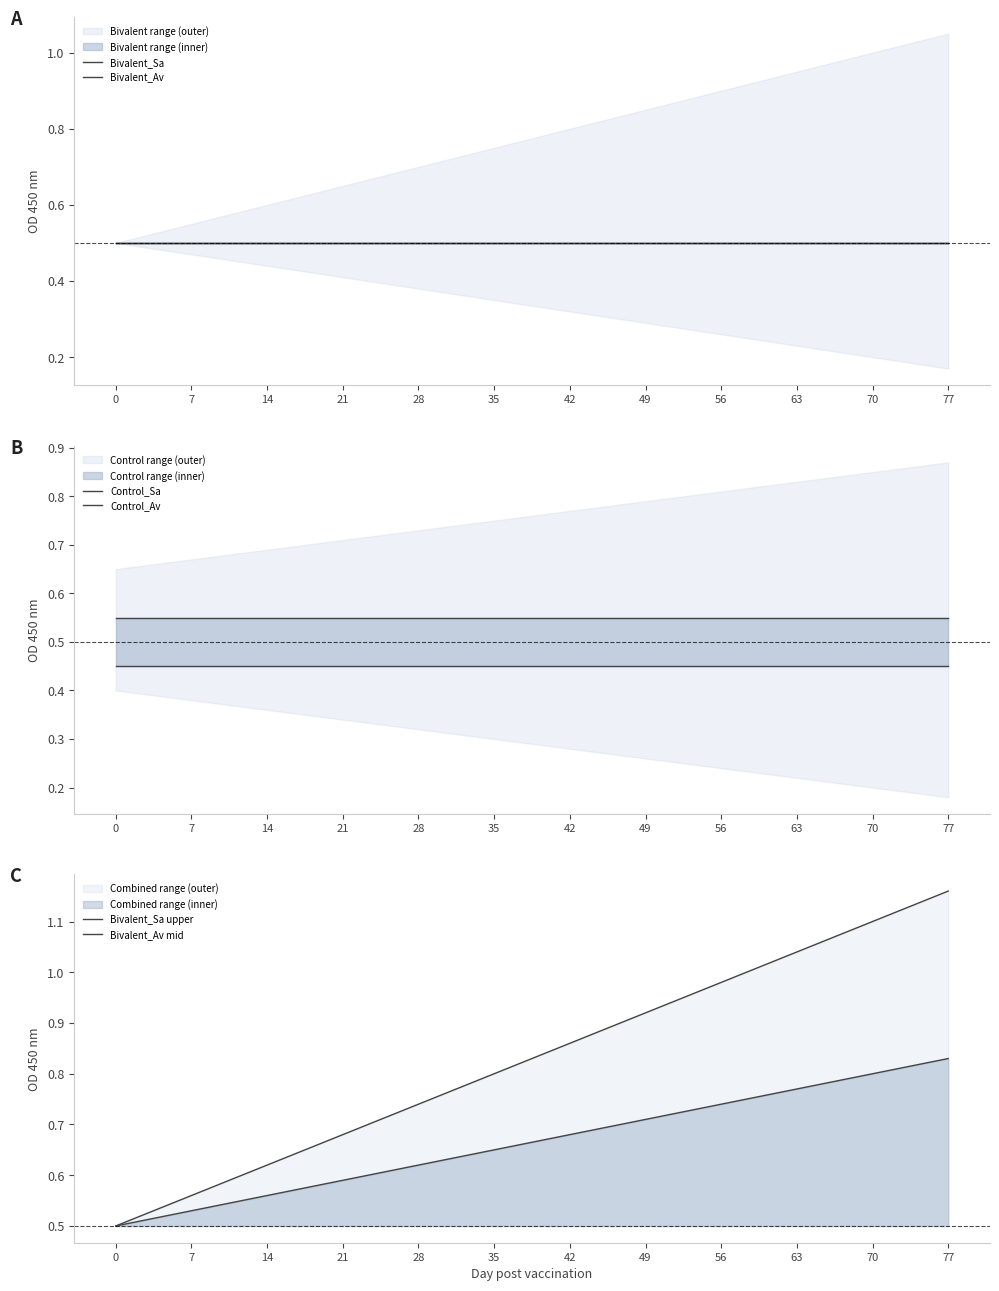

What is the average value of the Bivalent_Sa upper series?

0.8